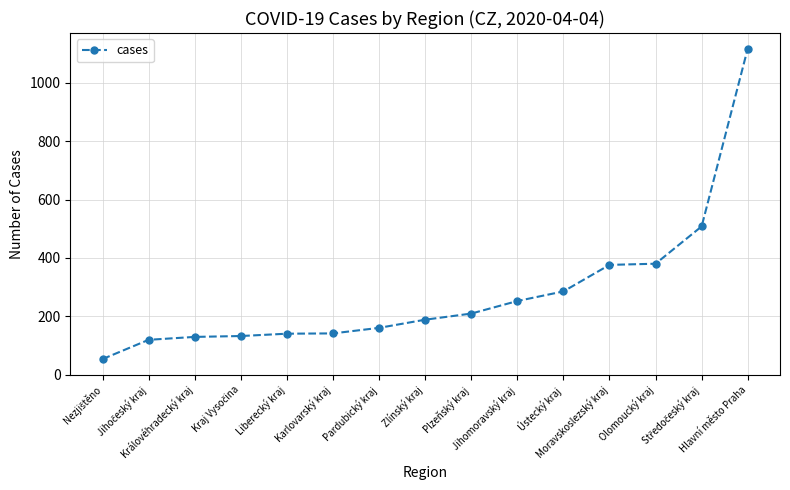

What is the sum of all values?

4190